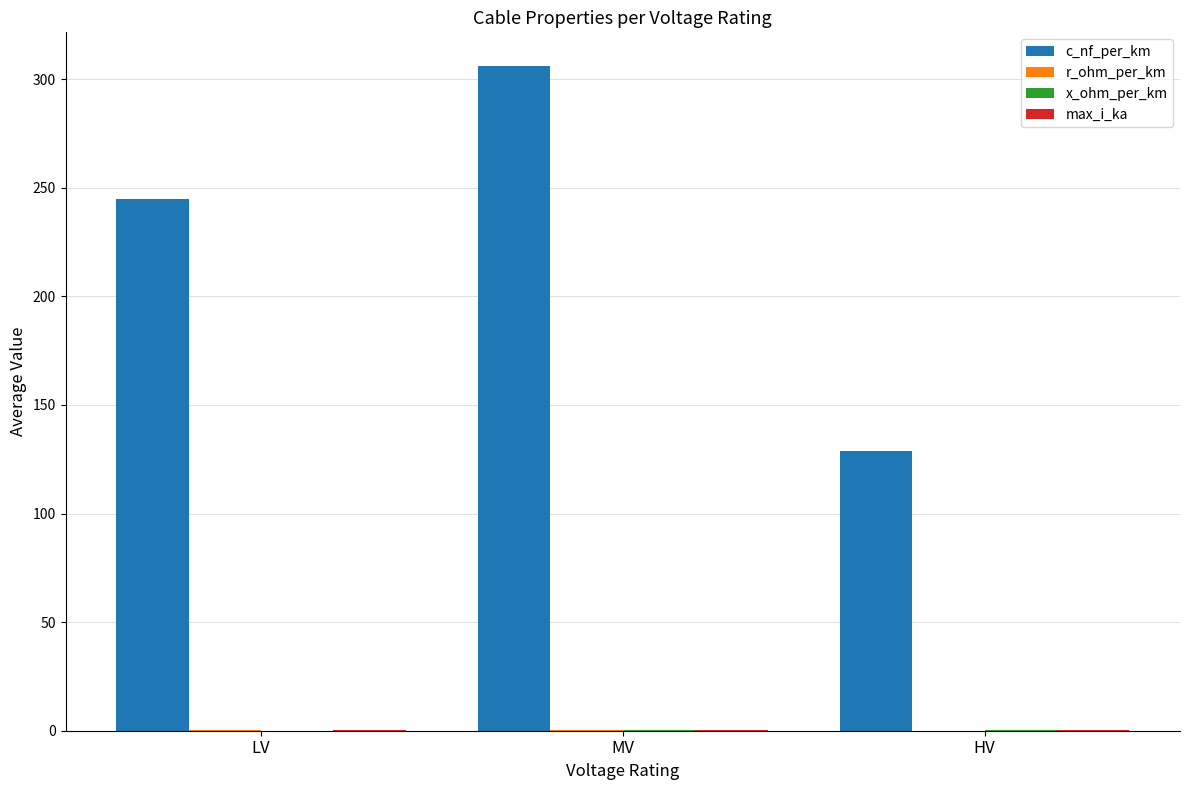

Which label corresponds to the largest value in the chart?

MV